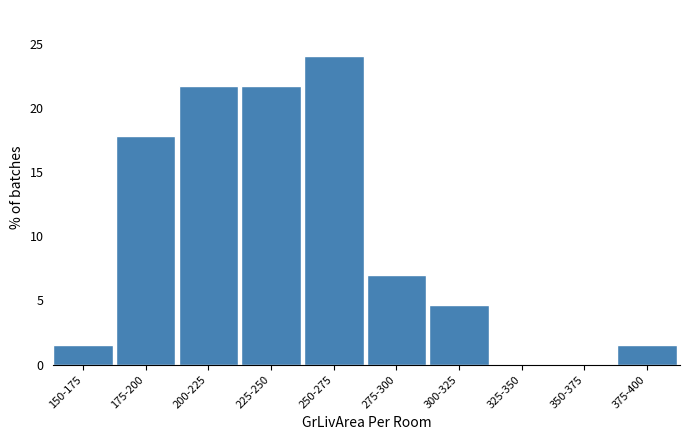

Reading left to right, what are all the values shown in this chart?

150-175=1.6	175-200=17.8	200-225=21.7	225-250=21.7	250-275=24.0	275-300=7.0	300-325=4.7	325-350=0.0	350-375=0.0	375-400=1.6